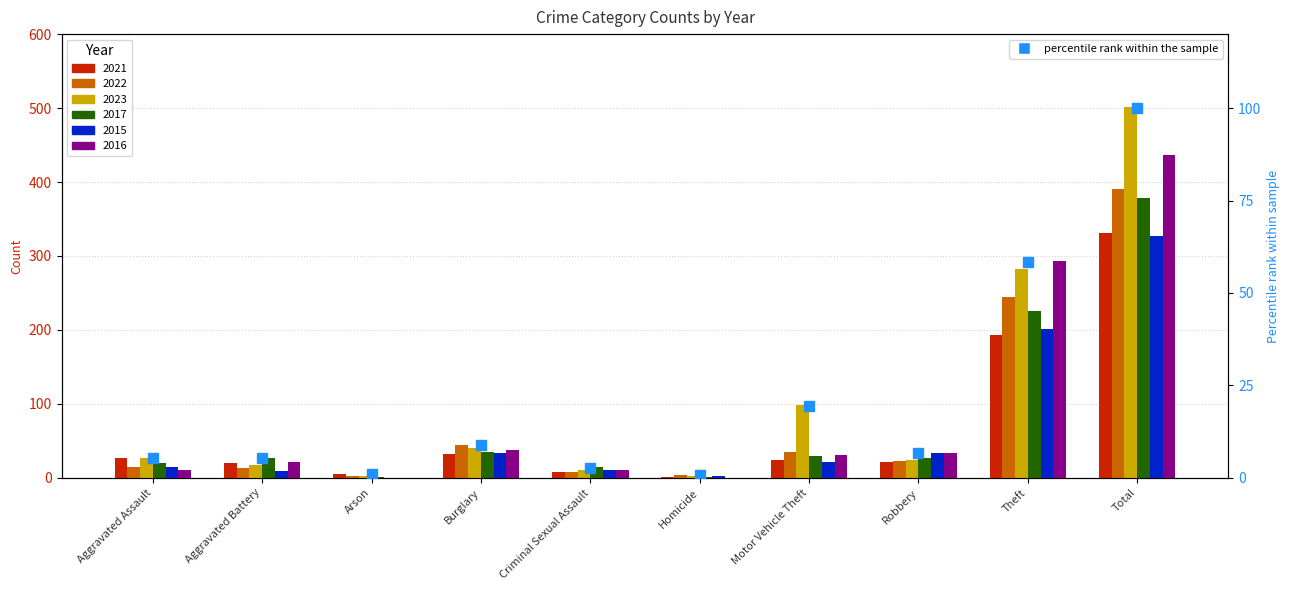

True or false: the data shows 9.0 at Burglary.

True